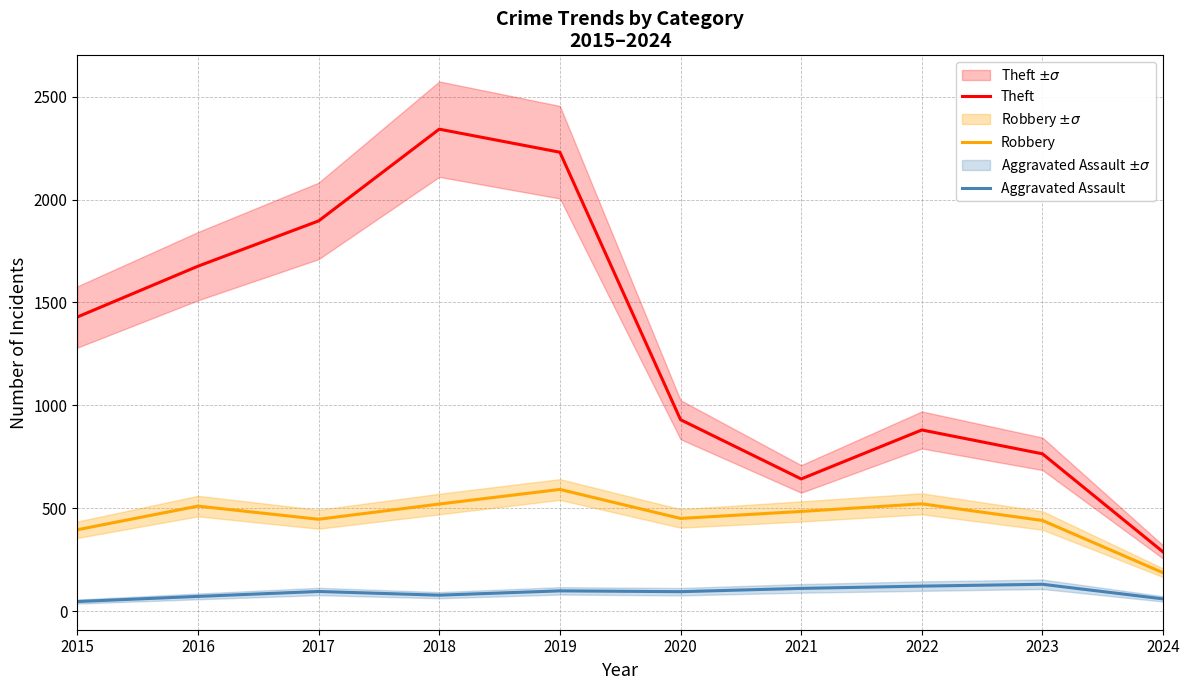

Rank the series by their average value, from highest to lowest.

Theft, Robbery, Aggravated Assault